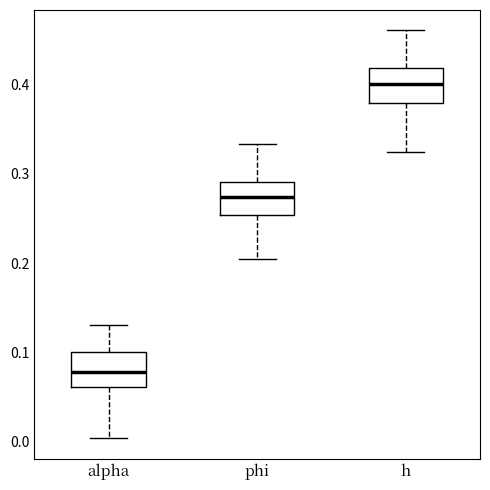

Where is the upper edge of the box for phi on the y-axis? The values are not printed on the chart, so give them approximately, as read against the axis.

0.29